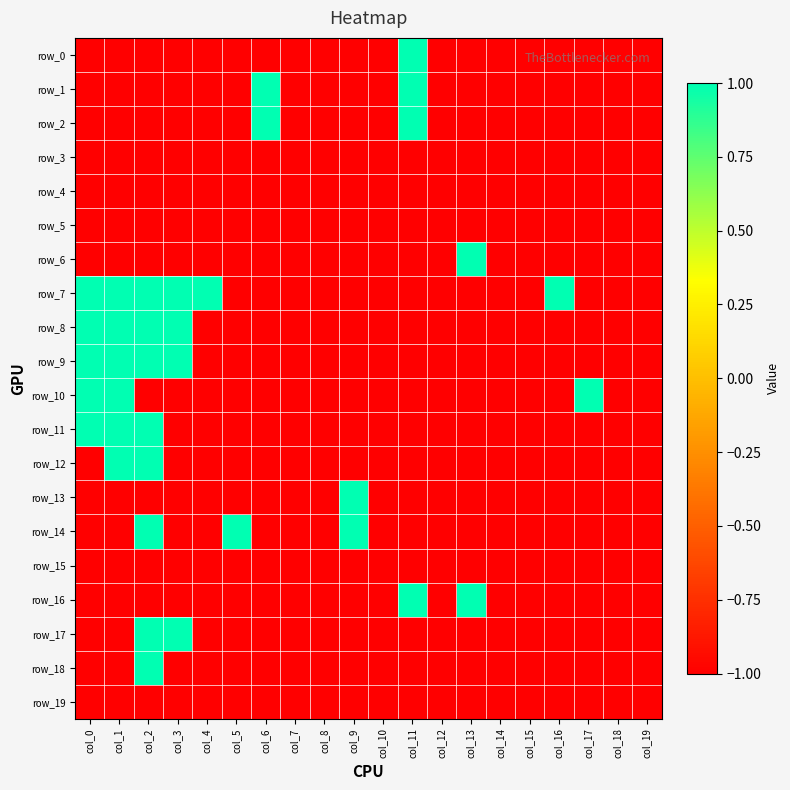

Reading left to right, extract all data points from this chart.

row_0: col_0=-1	col_1=-1	col_2=-1	col_3=-1	col_4=-1	col_5=-1	col_6=-1	col_7=-1	col_8=-1	col_9=-1	col_10=-1	col_11=1	col_12=-1	col_13=-1	col_14=-1	col_15=-1	col_16=-1	col_17=-1	col_18=-1	col_19=-1
row_1: col_0=-1	col_1=-1	col_2=-1	col_3=-1	col_4=-1	col_5=-1	col_6=1	col_7=-1	col_8=-1	col_9=-1	col_10=-1	col_11=1	col_12=-1	col_13=-1	col_14=-1	col_15=-1	col_16=-1	col_17=-1	col_18=-1	col_19=-1
row_2: col_0=-1	col_1=-1	col_2=-1	col_3=-1	col_4=-1	col_5=-1	col_6=1	col_7=-1	col_8=-1	col_9=-1	col_10=-1	col_11=1	col_12=-1	col_13=-1	col_14=-1	col_15=-1	col_16=-1	col_17=-1	col_18=-1	col_19=-1
row_3: col_0=-1	col_1=-1	col_2=-1	col_3=-1	col_4=-1	col_5=-1	col_6=-1	col_7=-1	col_8=-1	col_9=-1	col_10=-1	col_11=-1	col_12=-1	col_13=-1	col_14=-1	col_15=-1	col_16=-1	col_17=-1	col_18=-1	col_19=-1
row_4: col_0=-1	col_1=-1	col_2=-1	col_3=-1	col_4=-1	col_5=-1	col_6=-1	col_7=-1	col_8=-1	col_9=-1	col_10=-1	col_11=-1	col_12=-1	col_13=-1	col_14=-1	col_15=-1	col_16=-1	col_17=-1	col_18=-1	col_19=-1
row_5: col_0=-1	col_1=-1	col_2=-1	col_3=-1	col_4=-1	col_5=-1	col_6=-1	col_7=-1	col_8=-1	col_9=-1	col_10=-1	col_11=-1	col_12=-1	col_13=-1	col_14=-1	col_15=-1	col_16=-1	col_17=-1	col_18=-1	col_19=-1
row_6: col_0=-1	col_1=-1	col_2=-1	col_3=-1	col_4=-1	col_5=-1	col_6=-1	col_7=-1	col_8=-1	col_9=-1	col_10=-1	col_11=-1	col_12=-1	col_13=1	col_14=-1	col_15=-1	col_16=-1	col_17=-1	col_18=-1	col_19=-1
row_7: col_0=1	col_1=1	col_2=1	col_3=1	col_4=1	col_5=-1	col_6=-1	col_7=-1	col_8=-1	col_9=-1	col_10=-1	col_11=-1	col_12=-1	col_13=-1	col_14=-1	col_15=-1	col_16=1	col_17=-1	col_18=-1	col_19=-1
row_8: col_0=1	col_1=1	col_2=1	col_3=1	col_4=-1	col_5=-1	col_6=-1	col_7=-1	col_8=-1	col_9=-1	col_10=-1	col_11=-1	col_12=-1	col_13=-1	col_14=-1	col_15=-1	col_16=-1	col_17=-1	col_18=-1	col_19=-1
row_9: col_0=1	col_1=1	col_2=1	col_3=1	col_4=-1	col_5=-1	col_6=-1	col_7=-1	col_8=-1	col_9=-1	col_10=-1	col_11=-1	col_12=-1	col_13=-1	col_14=-1	col_15=-1	col_16=-1	col_17=-1	col_18=-1	col_19=-1
row_10: col_0=1	col_1=1	col_2=-1	col_3=-1	col_4=-1	col_5=-1	col_6=-1	col_7=-1	col_8=-1	col_9=-1	col_10=-1	col_11=-1	col_12=-1	col_13=-1	col_14=-1	col_15=-1	col_16=-1	col_17=1	col_18=-1	col_19=-1
row_11: col_0=1	col_1=1	col_2=1	col_3=-1	col_4=-1	col_5=-1	col_6=-1	col_7=-1	col_8=-1	col_9=-1	col_10=-1	col_11=-1	col_12=-1	col_13=-1	col_14=-1	col_15=-1	col_16=-1	col_17=-1	col_18=-1	col_19=-1
row_12: col_0=-1	col_1=1	col_2=1	col_3=-1	col_4=-1	col_5=-1	col_6=-1	col_7=-1	col_8=-1	col_9=-1	col_10=-1	col_11=-1	col_12=-1	col_13=-1	col_14=-1	col_15=-1	col_16=-1	col_17=-1	col_18=-1	col_19=-1
row_13: col_0=-1	col_1=-1	col_2=-1	col_3=-1	col_4=-1	col_5=-1	col_6=-1	col_7=-1	col_8=-1	col_9=1	col_10=-1	col_11=-1	col_12=-1	col_13=-1	col_14=-1	col_15=-1	col_16=-1	col_17=-1	col_18=-1	col_19=-1
row_14: col_0=-1	col_1=-1	col_2=1	col_3=-1	col_4=-1	col_5=1	col_6=-1	col_7=-1	col_8=-1	col_9=1	col_10=-1	col_11=-1	col_12=-1	col_13=-1	col_14=-1	col_15=-1	col_16=-1	col_17=-1	col_18=-1	col_19=-1
row_15: col_0=-1	col_1=-1	col_2=-1	col_3=-1	col_4=-1	col_5=-1	col_6=-1	col_7=-1	col_8=-1	col_9=-1	col_10=-1	col_11=-1	col_12=-1	col_13=-1	col_14=-1	col_15=-1	col_16=-1	col_17=-1	col_18=-1	col_19=-1
row_16: col_0=-1	col_1=-1	col_2=-1	col_3=-1	col_4=-1	col_5=-1	col_6=-1	col_7=-1	col_8=-1	col_9=-1	col_10=-1	col_11=1	col_12=-1	col_13=1	col_14=-1	col_15=-1	col_16=-1	col_17=-1	col_18=-1	col_19=-1
row_17: col_0=-1	col_1=-1	col_2=1	col_3=1	col_4=-1	col_5=-1	col_6=-1	col_7=-1	col_8=-1	col_9=-1	col_10=-1	col_11=-1	col_12=-1	col_13=-1	col_14=-1	col_15=-1	col_16=-1	col_17=-1	col_18=-1	col_19=-1
row_18: col_0=-1	col_1=-1	col_2=1	col_3=-1	col_4=-1	col_5=-1	col_6=-1	col_7=-1	col_8=-1	col_9=-1	col_10=-1	col_11=-1	col_12=-1	col_13=-1	col_14=-1	col_15=-1	col_16=-1	col_17=-1	col_18=-1	col_19=-1
row_19: col_0=-1	col_1=-1	col_2=-1	col_3=-1	col_4=-1	col_5=-1	col_6=-1	col_7=-1	col_8=-1	col_9=-1	col_10=-1	col_11=-1	col_12=-1	col_13=-1	col_14=-1	col_15=-1	col_16=-1	col_17=-1	col_18=-1	col_19=-1